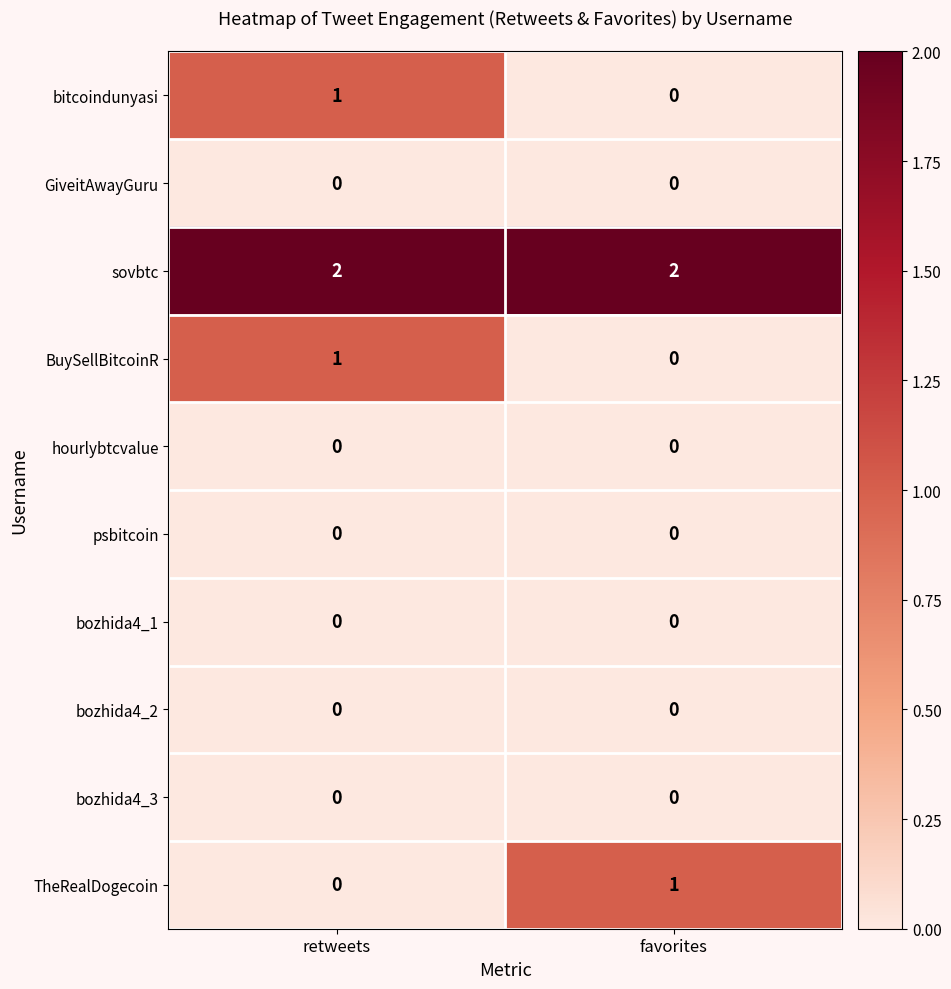

Reading left to right, what are all the values shown in this chart?

bitcoindunyasi: 1	0
GiveitAwayGuru: 0	0
sovbtc: 2	2
BuySellBitcoinR: 1	0
hourlybtcvalue: 0	0
psbitcoin: 0	0
bozhida4_1: 0	0
bozhida4_2: 0	0
bozhida4_3: 0	0
TheRealDogecoin: 0	1